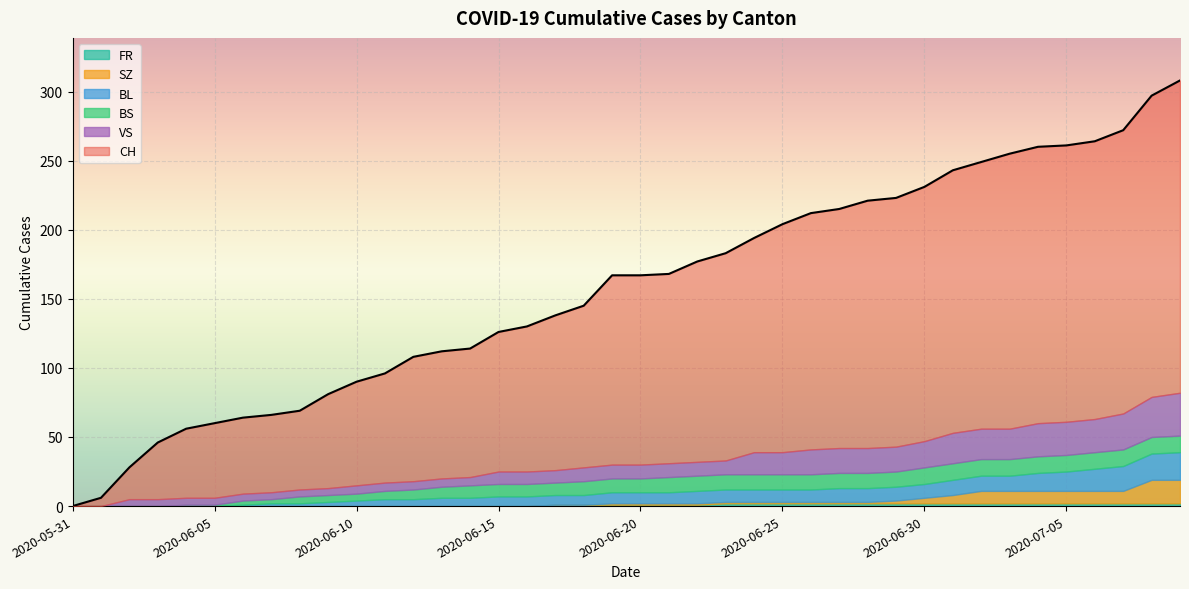

How many values in the CH series exceed 167?

19